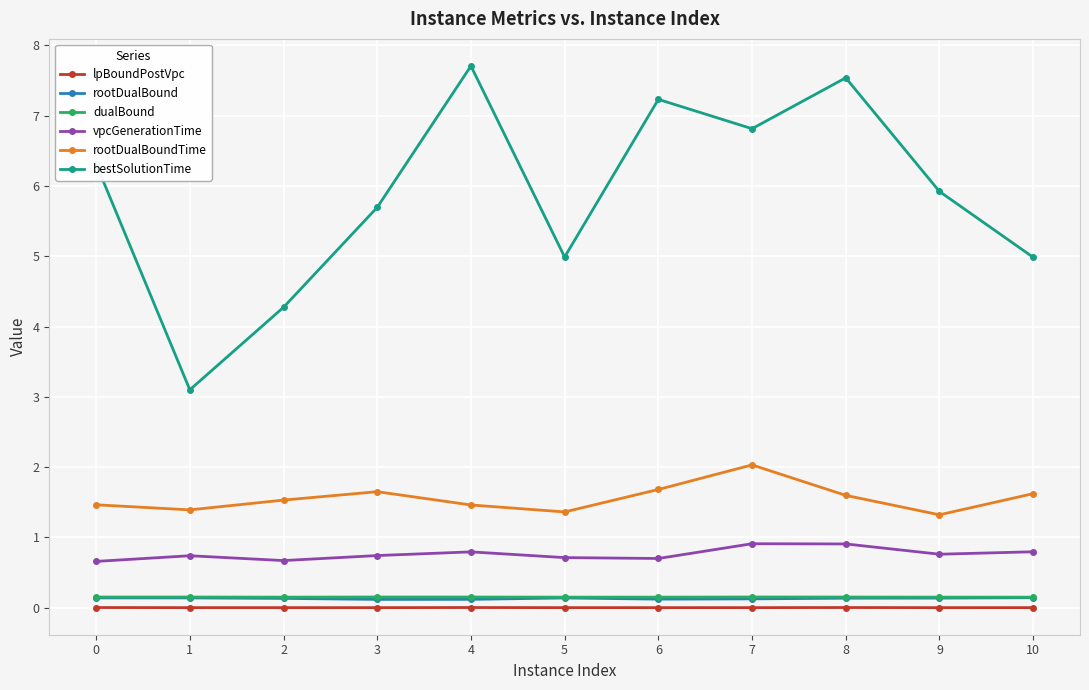

Is the value of bestSolutionTime at 0 greater than the value of vpcGenerationTime at 0?

Yes